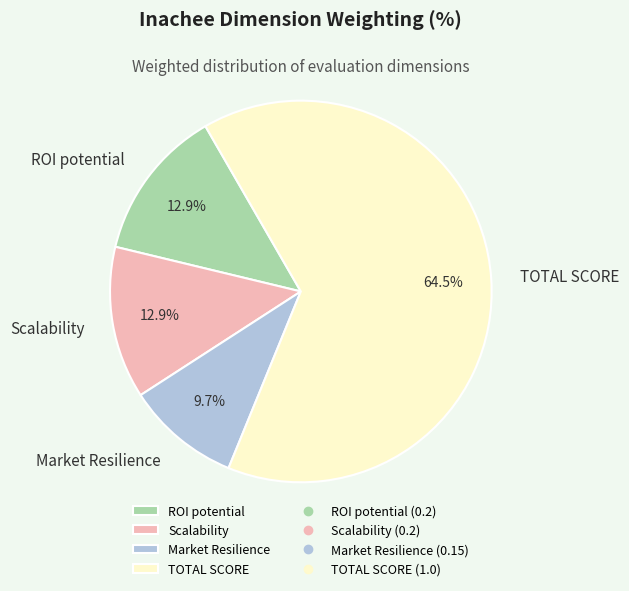

What is the majority slice?

TOTAL SCORE